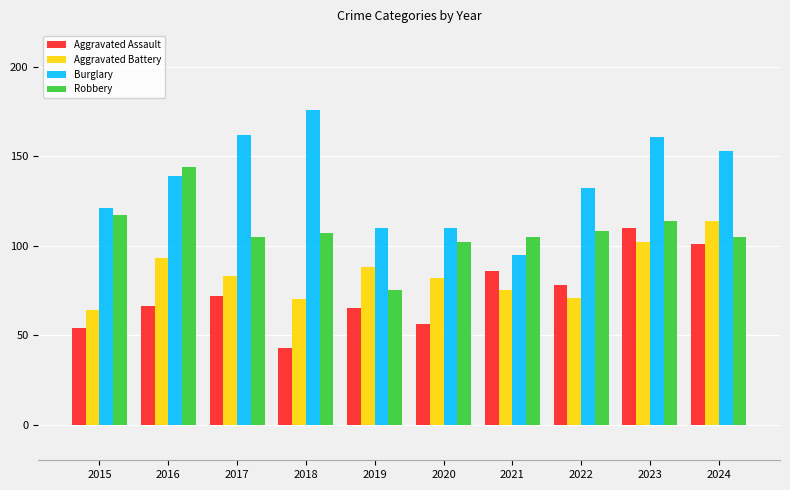

Reading left to right, transcribe all the data shown in this chart.

Aggravated Assault: 54	66	72	43	65	56	86	78	110	101
Aggravated Battery: 64	93	83	70	88	82	75	71	102	114
Burglary: 121	139	162	176	110	110	95	132	161	153
Robbery: 117	144	105	107	75	102	105	108	114	105